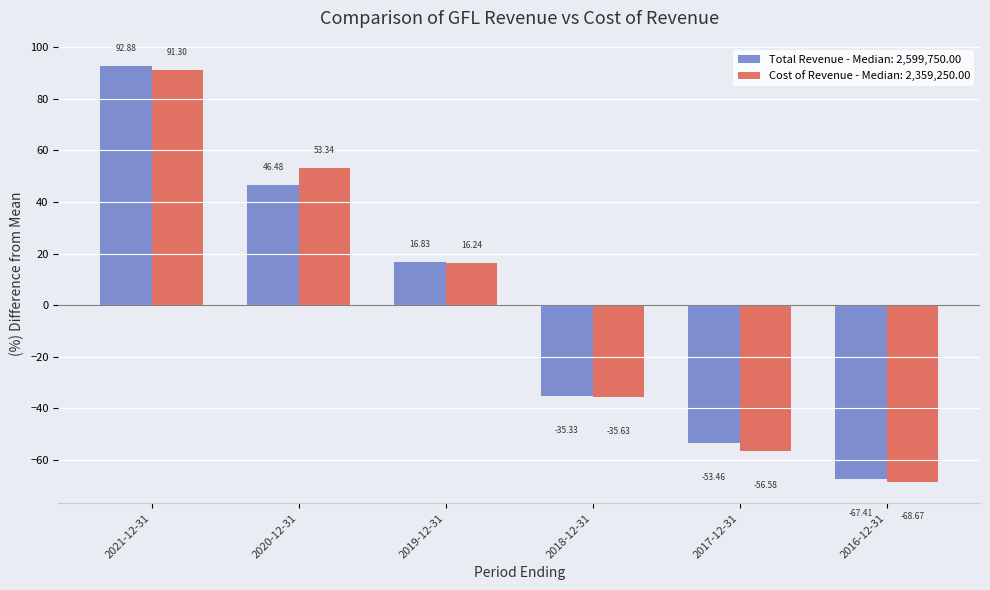

What is the label of the 1st bar from the right?

2016-12-31